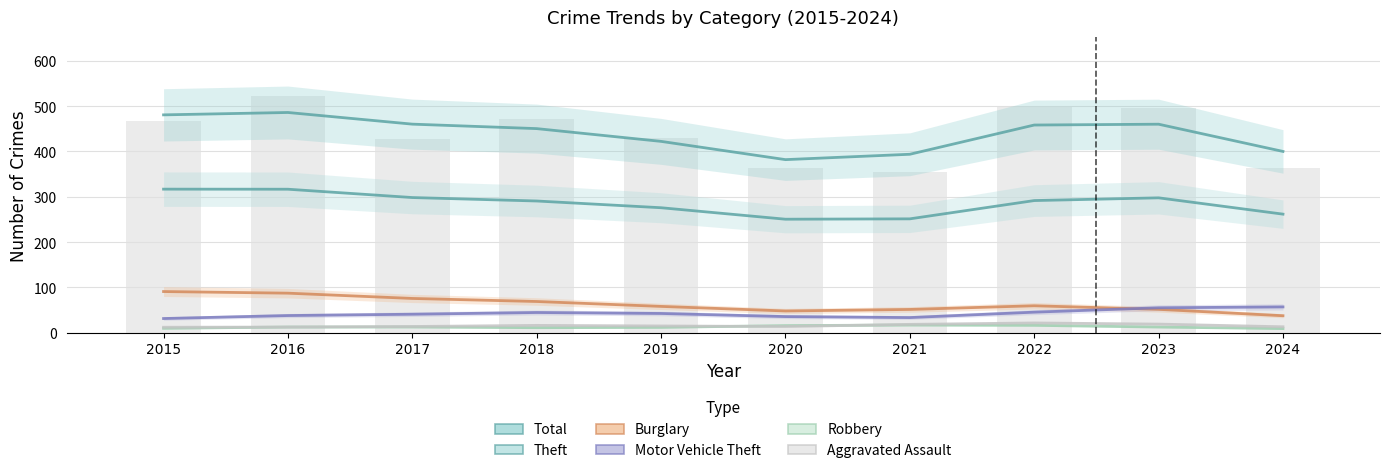

List the labels in order of Robbery value, smallest first.

2024, 2015, 2018, 2019, 2023, 2016, 2017, 2020, 2022, 2021